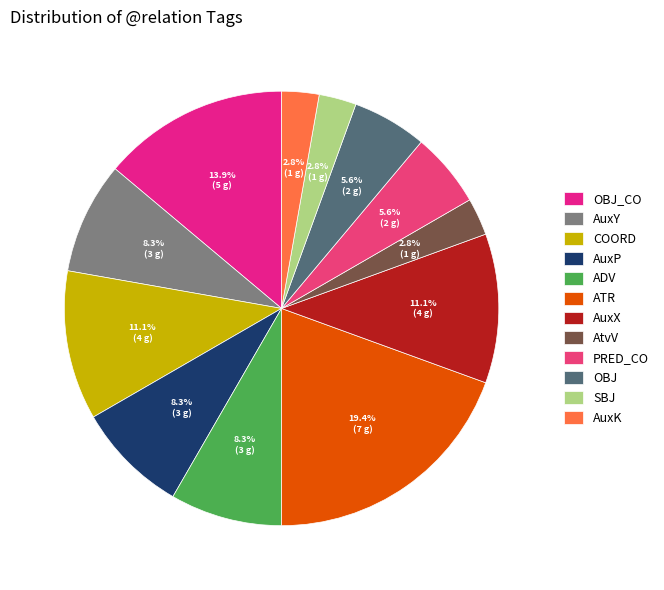

Does COORD represent more than half of the total?

No